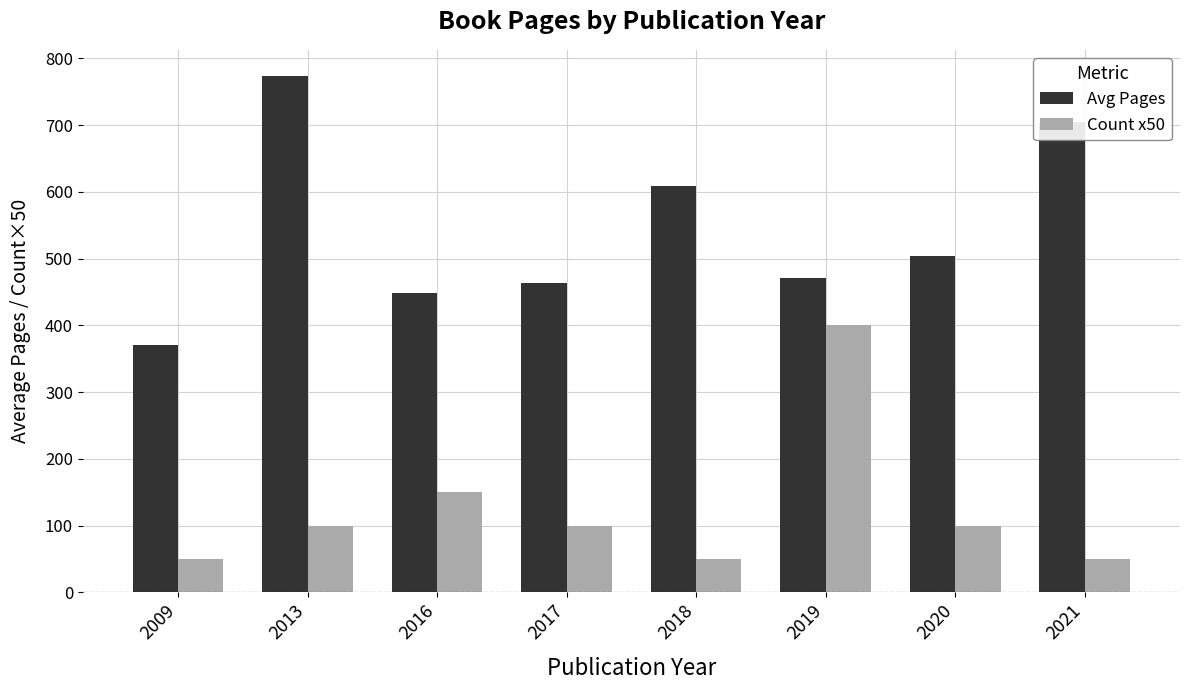

Rank the series by their maximum value, from highest to lowest.

Avg Pages, Count x50